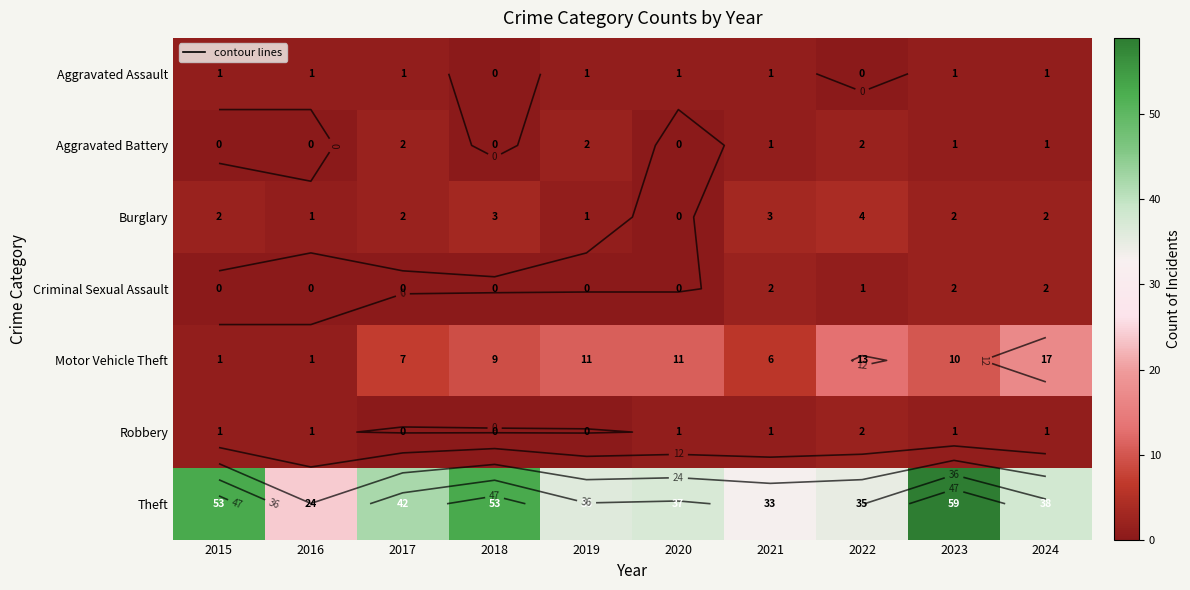

The Aggravated Battery series shows -1 at 2015. True or false?

False